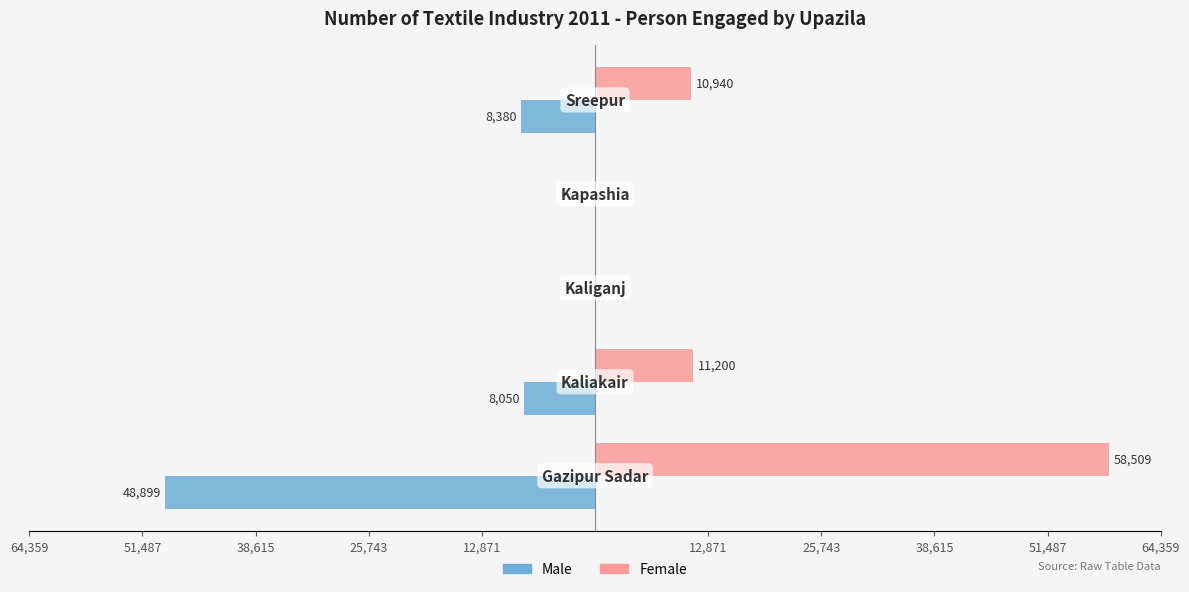

What are all the series names shown in the legend?

Male, Female